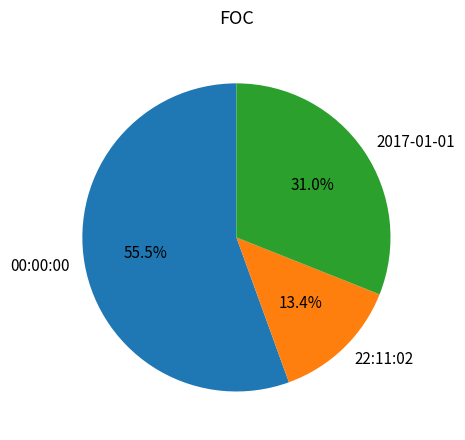

What is the ratio of the value at 00:00:00 to the value at 2017-01-01?

1.8